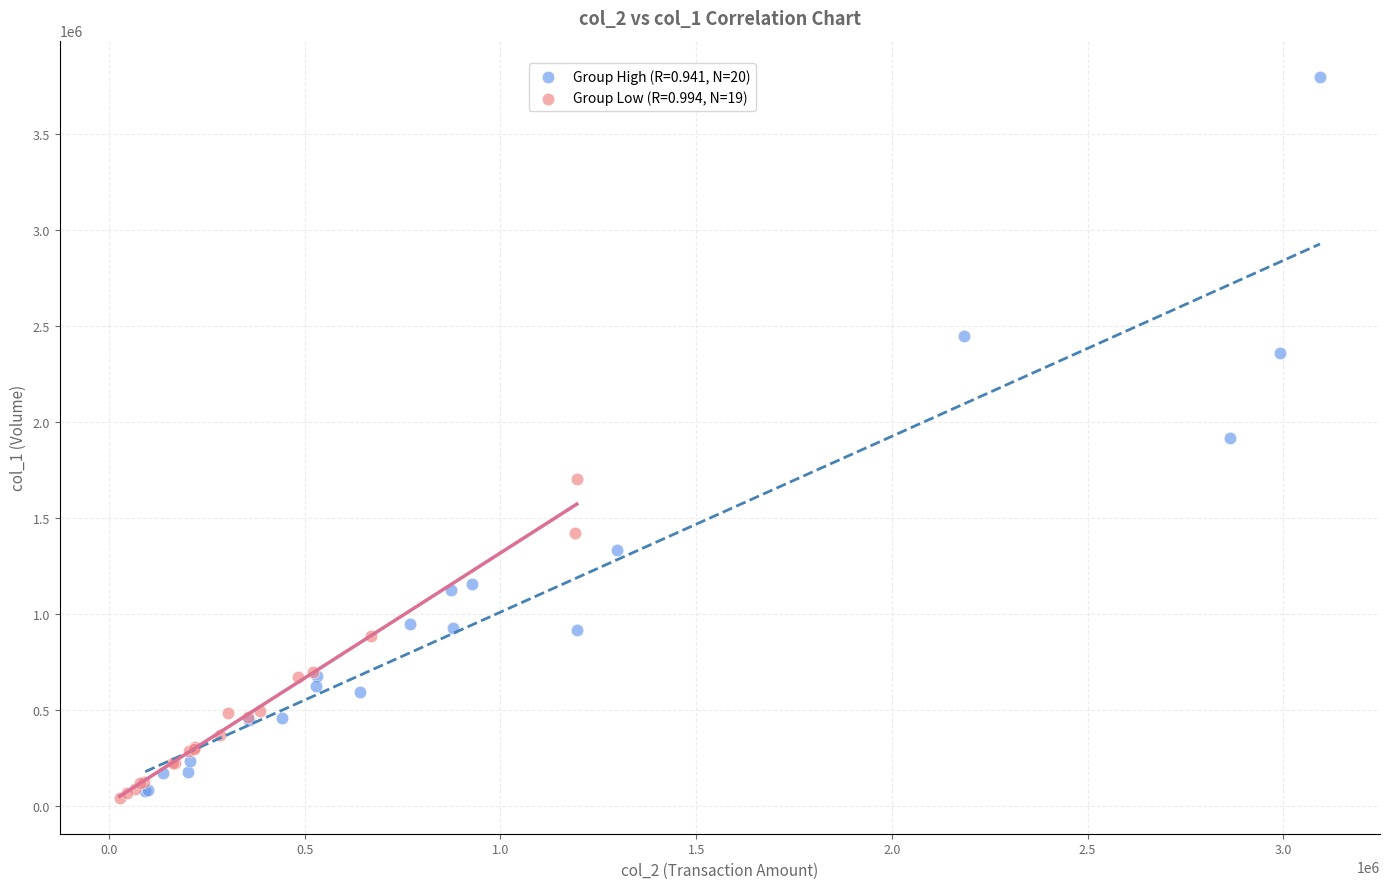

Which series contains the highest Y value?

Group High (R=0.941, N=20)